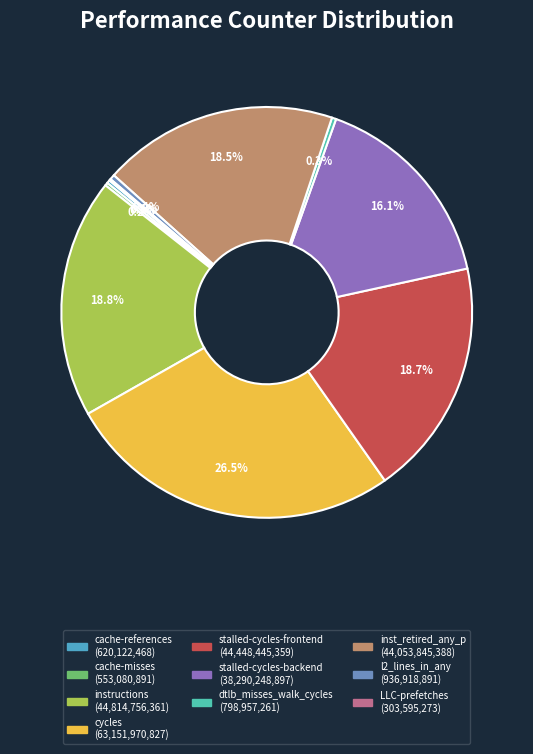

To the nearest percent, what is the difference between the stalled-cycles-frontend and cycles slice percentages?

8%